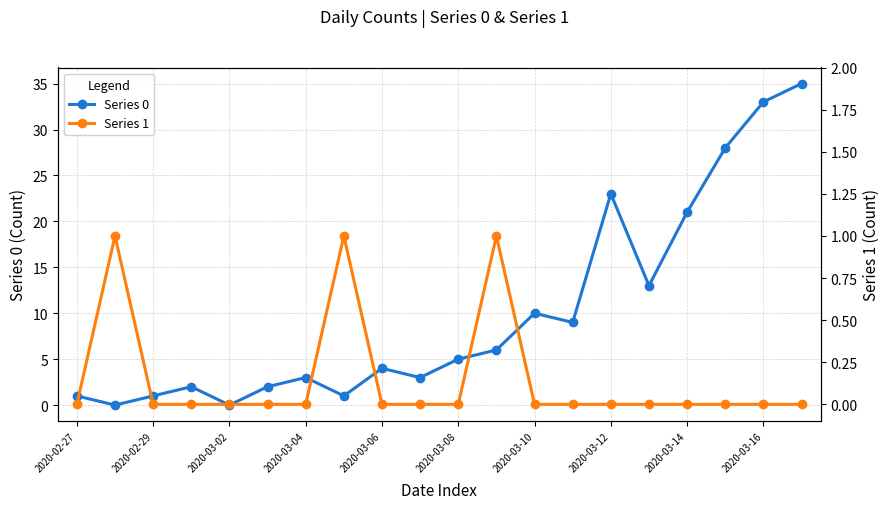

Is this an area chart (filled region under the line)?

No